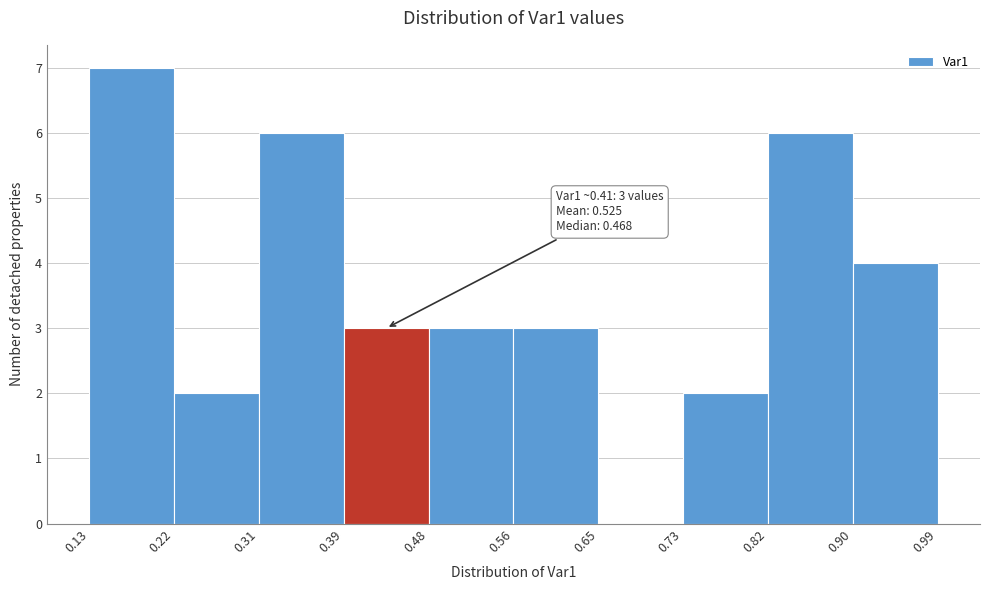

Which range on the x-axis has the tallest bar?

0.13 to 0.22